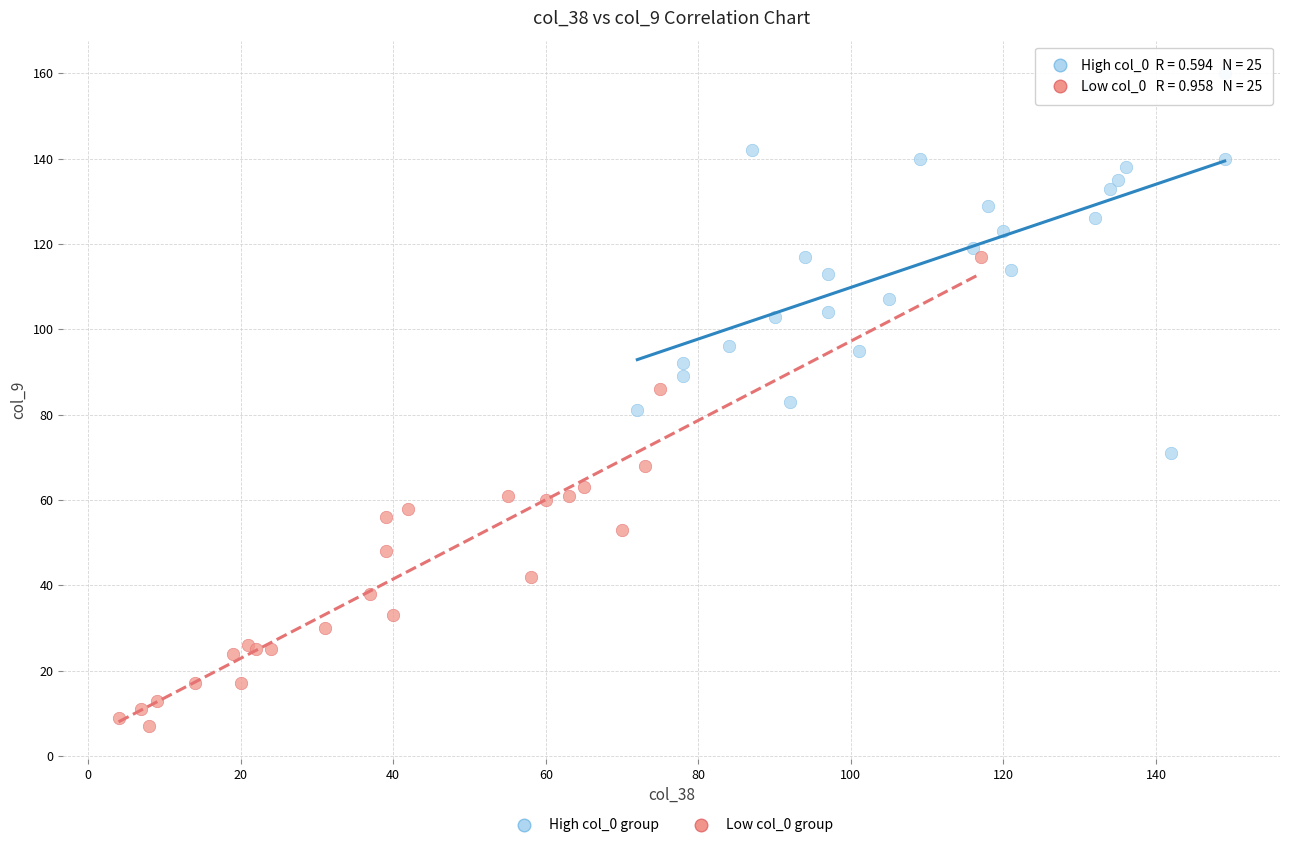

Which series contains the highest Y value?

High col_0 group